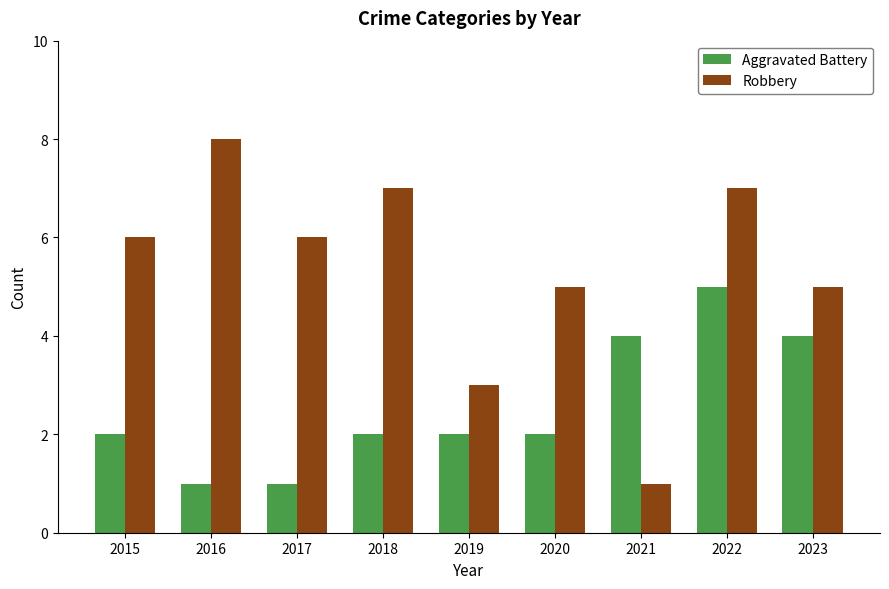

What is the average value of the Robbery series?

5